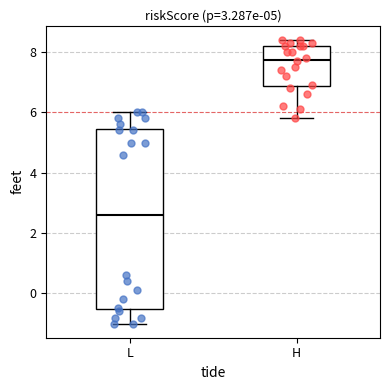

Reading left to right, transcribe this box plot: for each box, give where its median line is, the range the box spans, and where its two whiskers end, as read against the y-axis. The values are not printed on the chart, so give them approximately, as read against the axis.

L: median 2.6, box -0.6 to 5.4, whiskers -1.0 to 6.0
H: median 7.8, box 6.8 to 8.2, whiskers 5.8 to 8.4